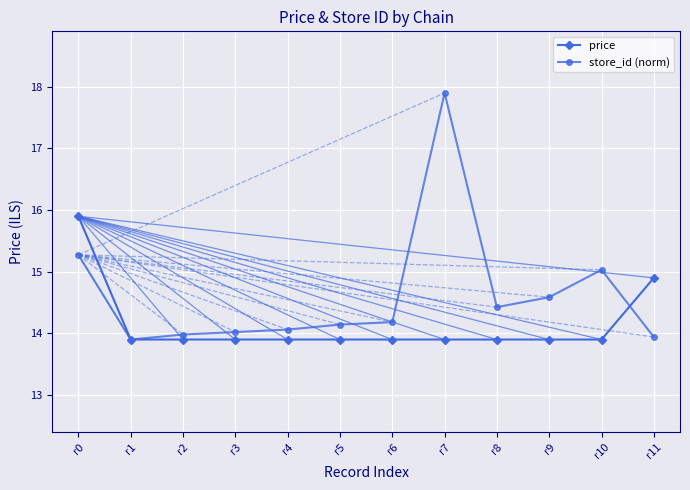

What is the minimum value for store_id (norm)?

13.9